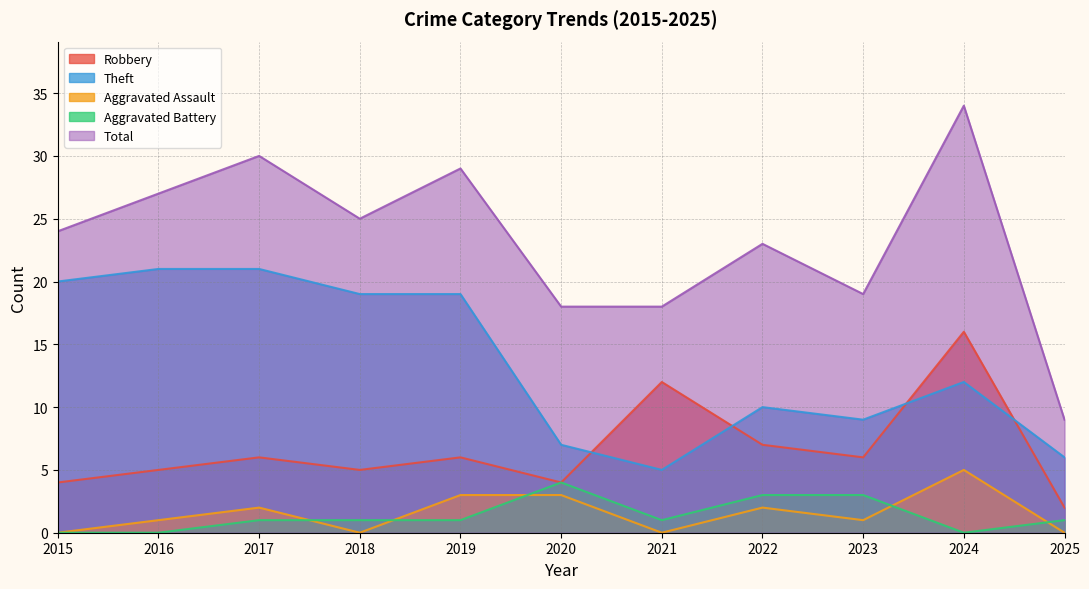

True or false: Robbery and Aggravated Battery cross at least once.

False